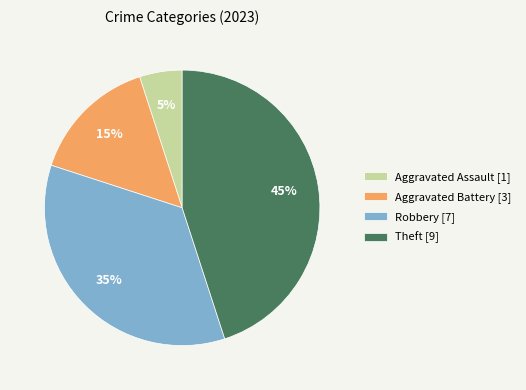

Which category has the biggest portion of the pie?

Theft [9]